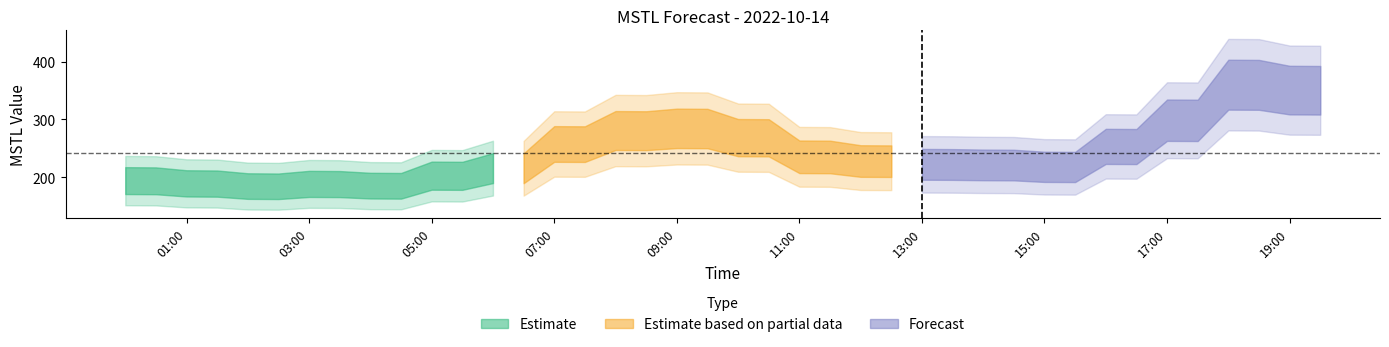

True or false: there are more than 0 points higher than both neighbors.

True